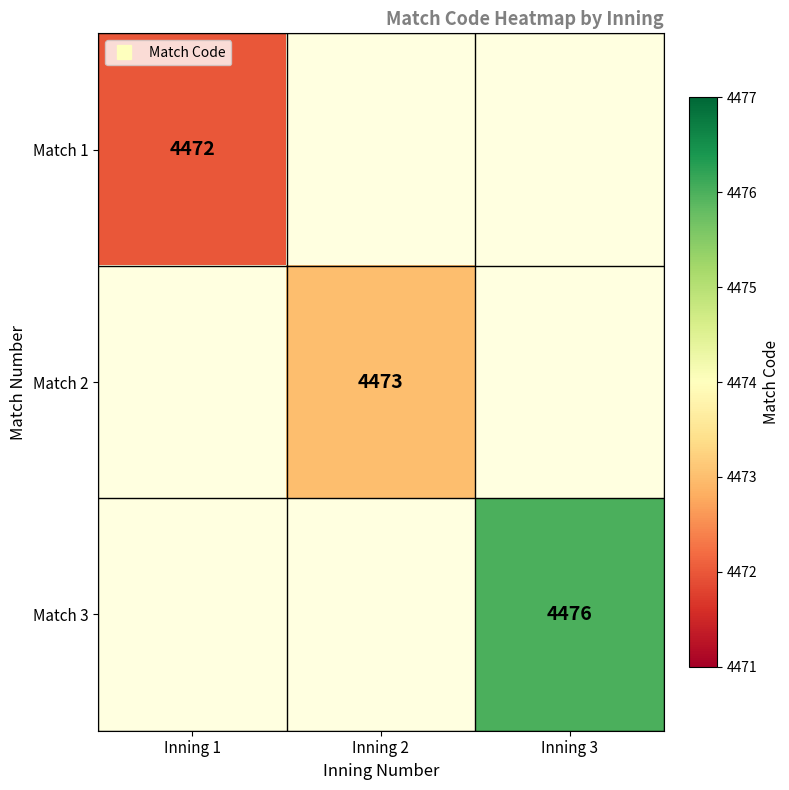

True or false: Match 3 has a value of 1760.5 at Inning 3.

False